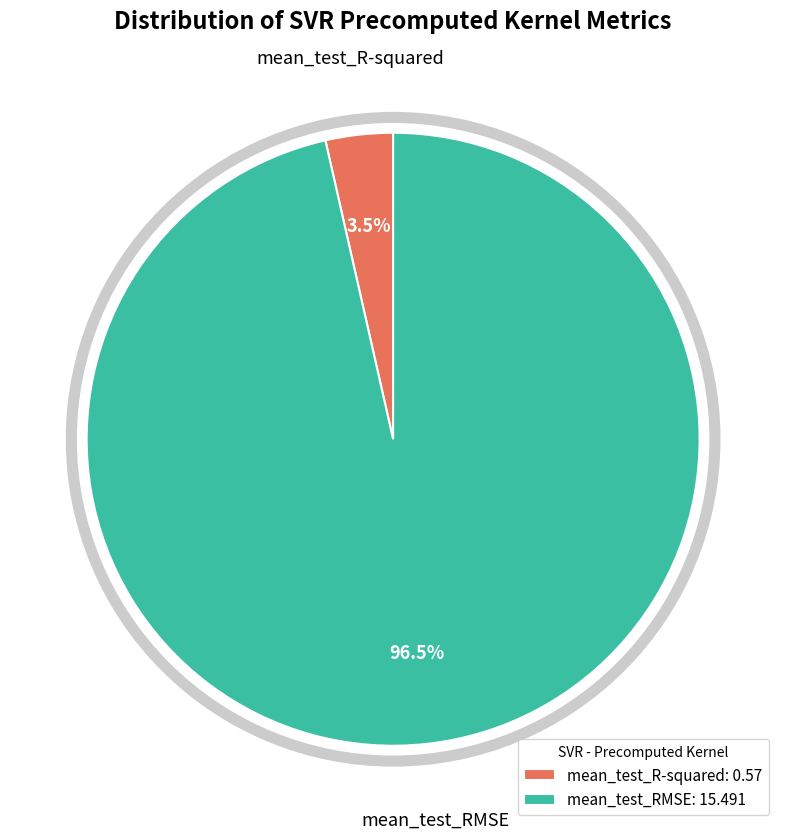

Is the sum of mean_test_RMSE and mean_test_R-squared greater than half?

Yes